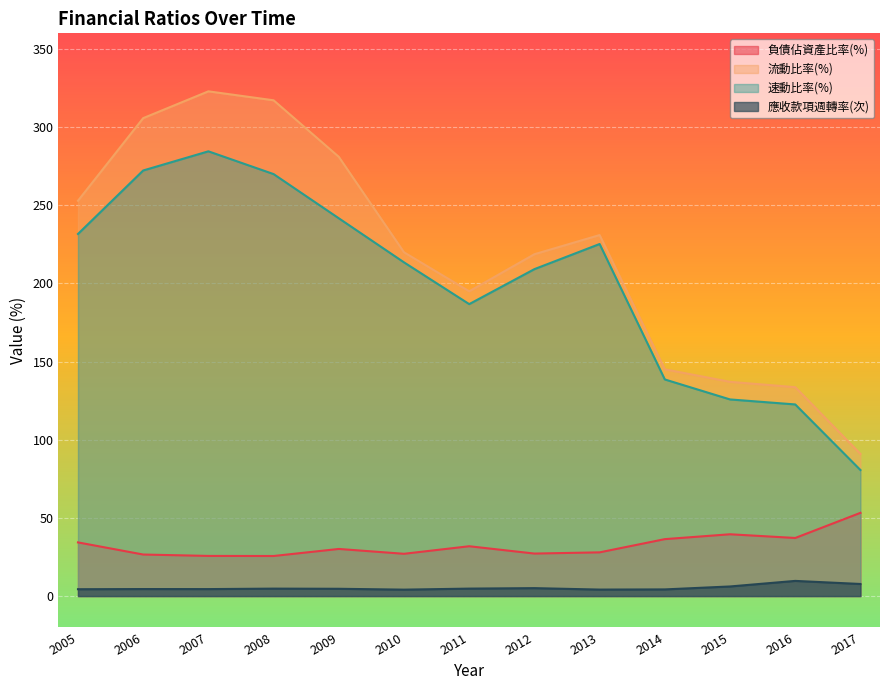

True or false: 負債佔資產比率(%) and 速動比率(%) intersect in this chart.

False